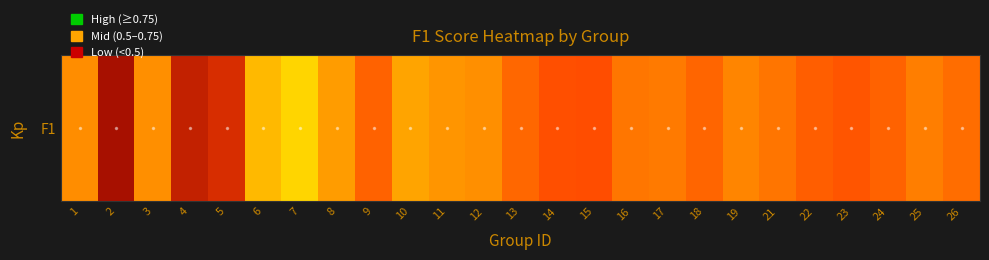

Reading left to right, transcribe all the data shown in this chart.

1=0.6	2=0.3	3=0.7	4=0.4	5=0.4	6=0.7	7=0.8	8=0.7	9=0.6	10=0.7	11=0.7	12=0.7	13=0.6	14=0.5	15=0.5	16=0.6	17=0.6	18=0.6	19=0.6	21=0.6	22=0.6	23=0.5	24=0.6	25=0.6	26=0.6